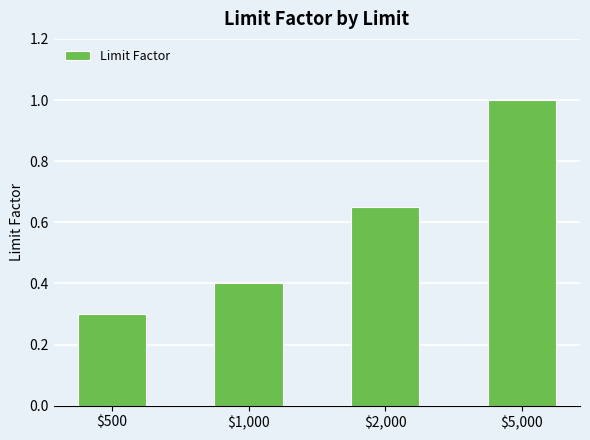

True or false: the data shows 1.3 at $5,000.

False